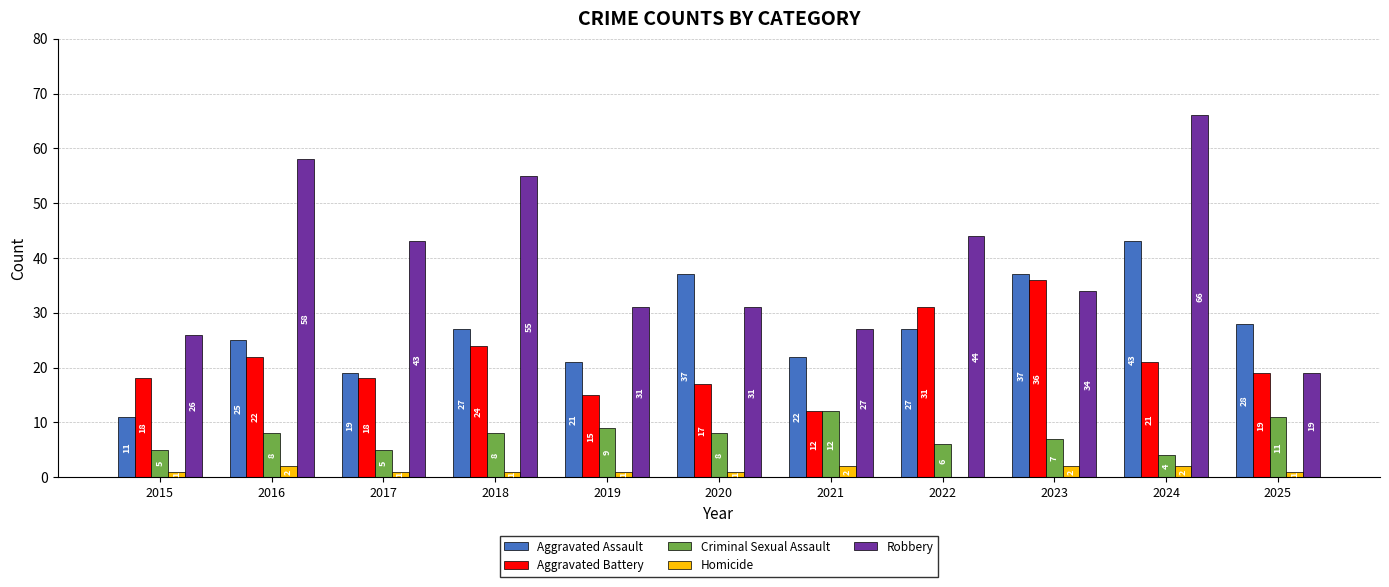

Where does the Robbery series first go above 34?

2016